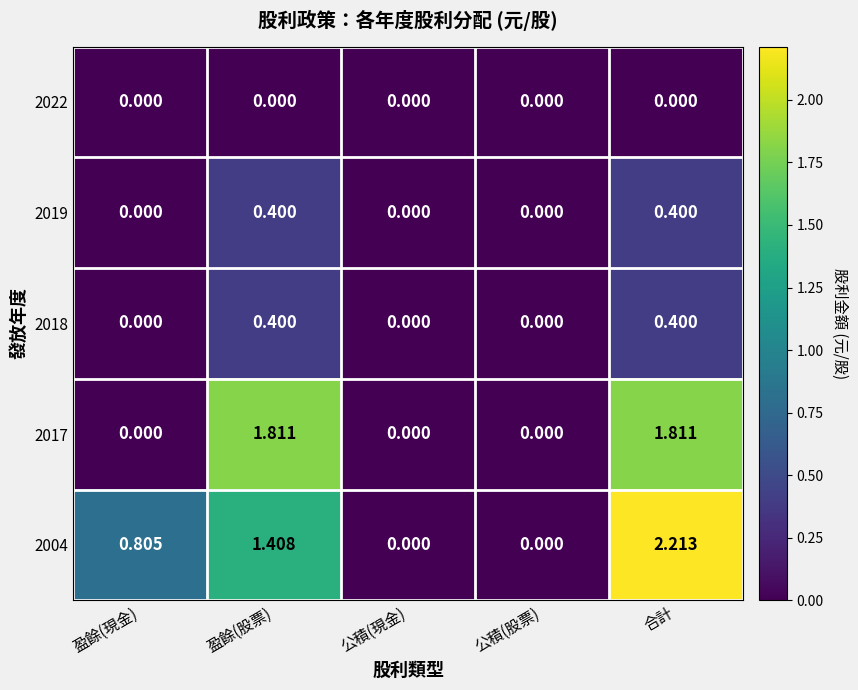

At which category does the chart reach its peak across all series?

合計